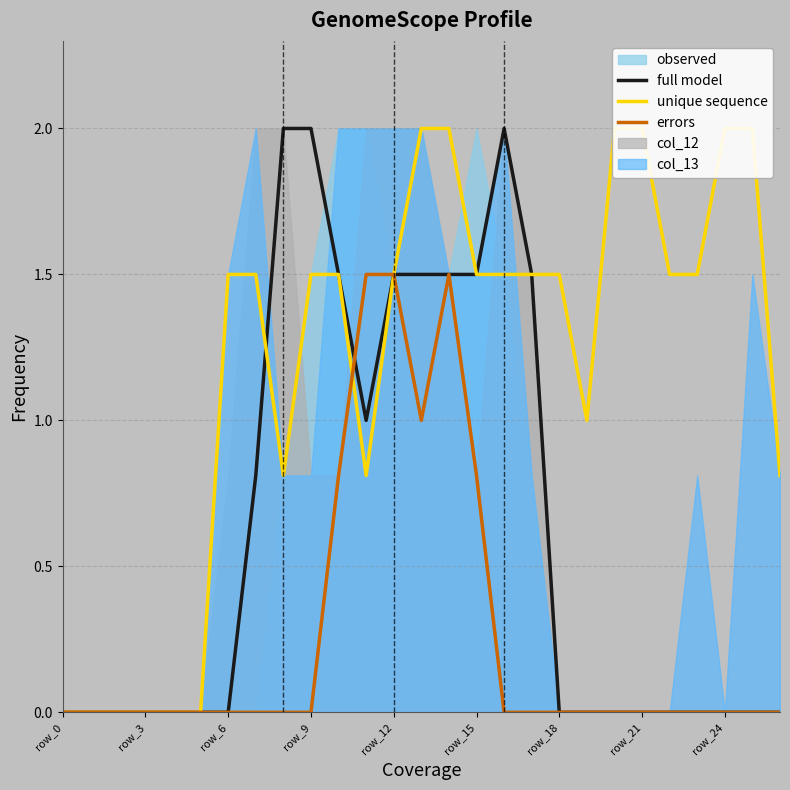

Is it true that errors equals 2.3 at row_12?

False